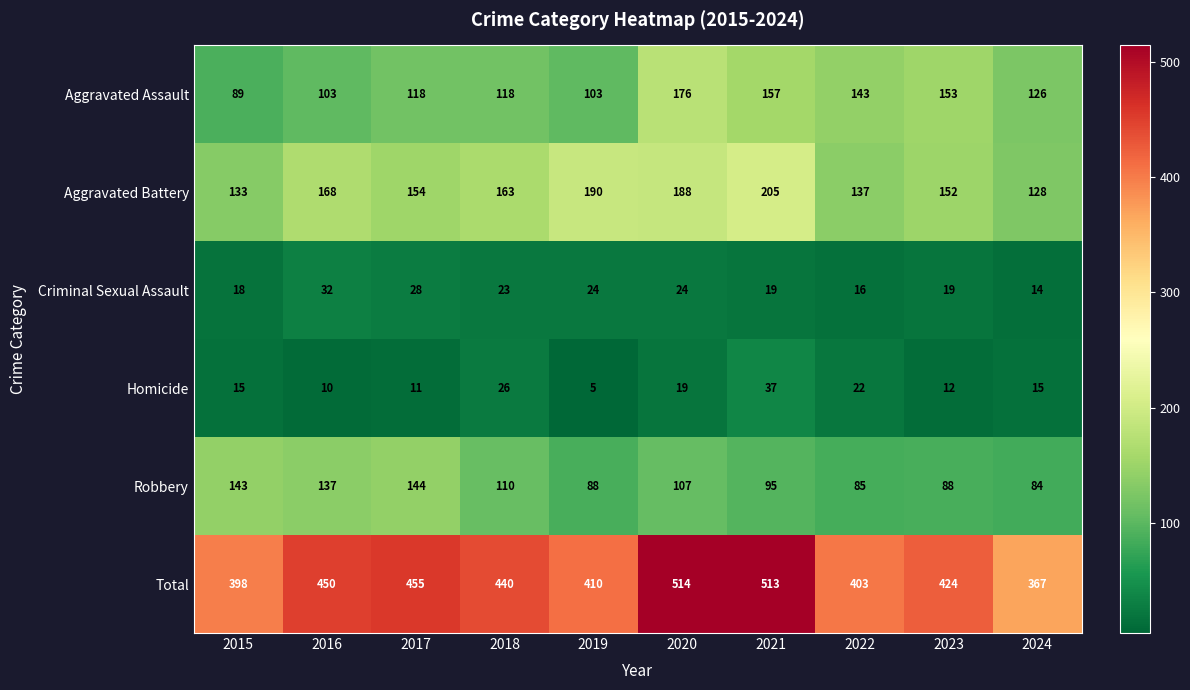

What is the difference between the Aggravated Battery values at 2020 and 2024?

60